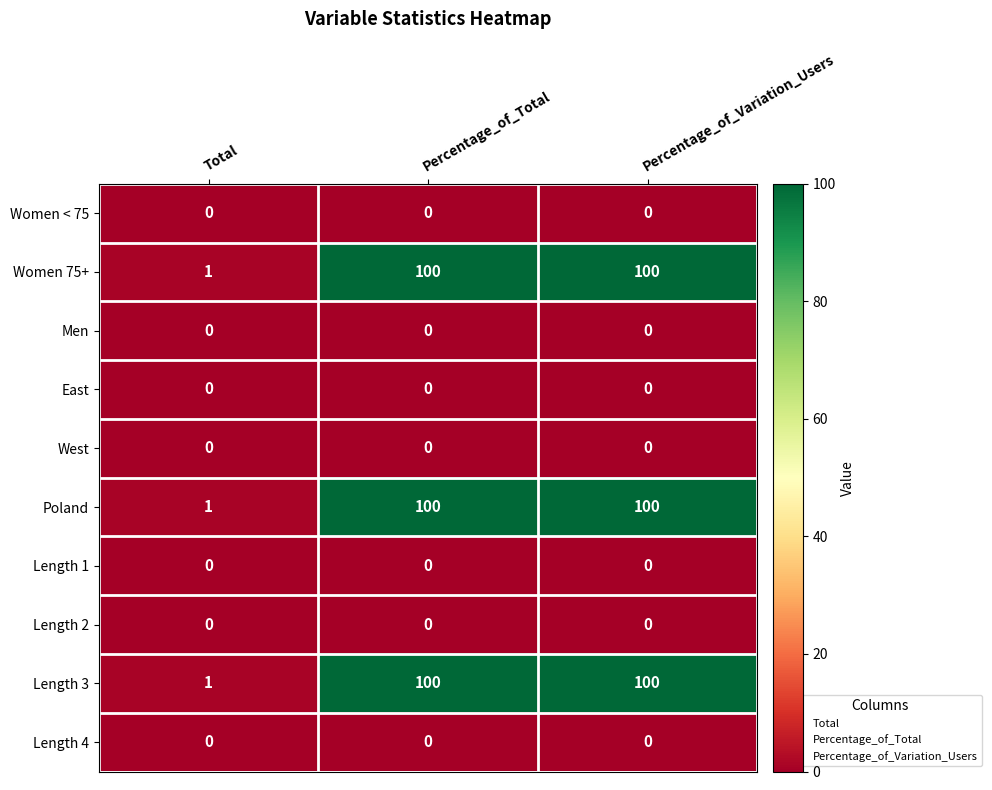

Where is Poland nearest to the value 50?

Total